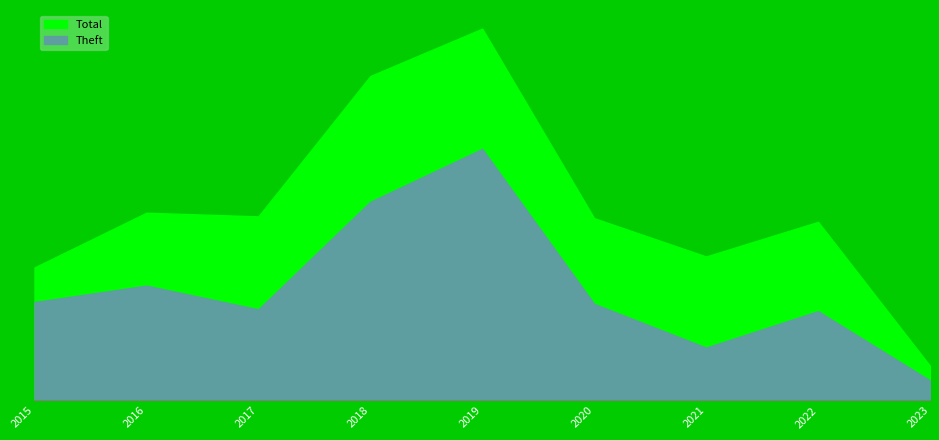

Where is Theft nearest to the value 74?

2016